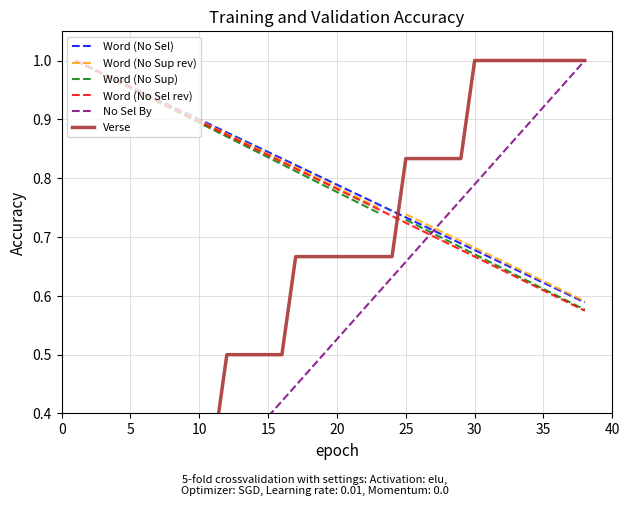

The Word (No Sel rev) series shows 0.9 at 10. True or false?

True